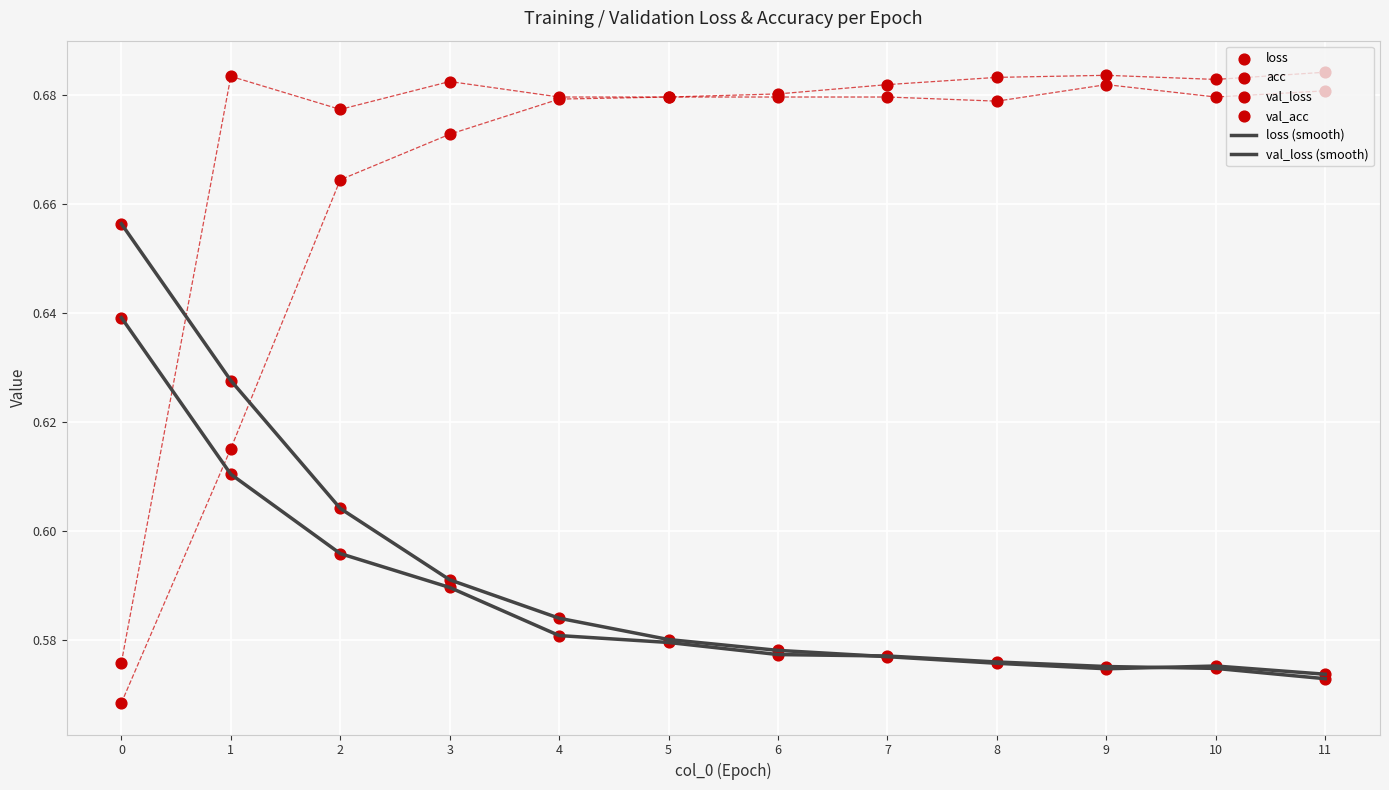

Which series has the largest total across all categories?

val_acc